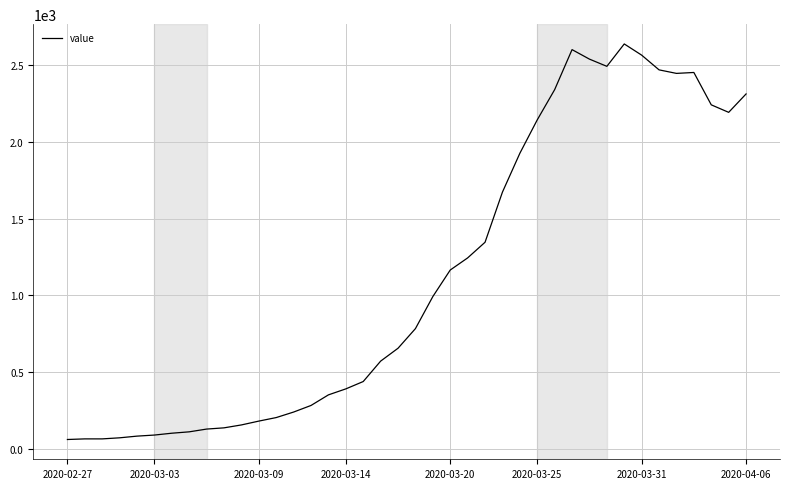

What is the difference between the maximum and minimum values?

2579